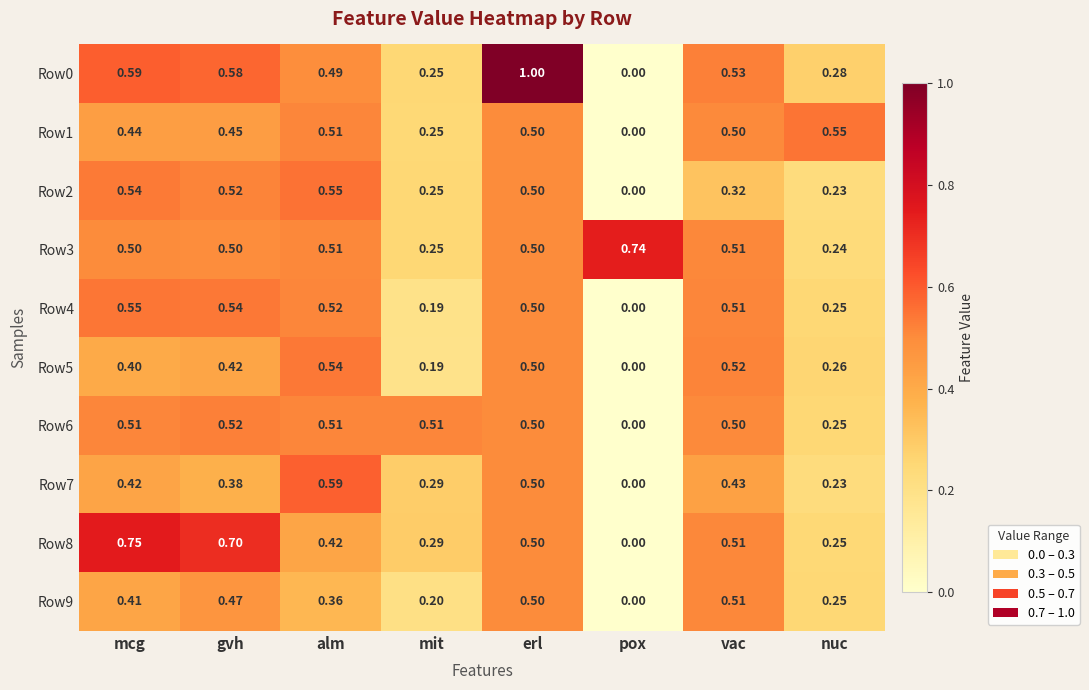

Which series changed the most between gvh and pox?

Row8